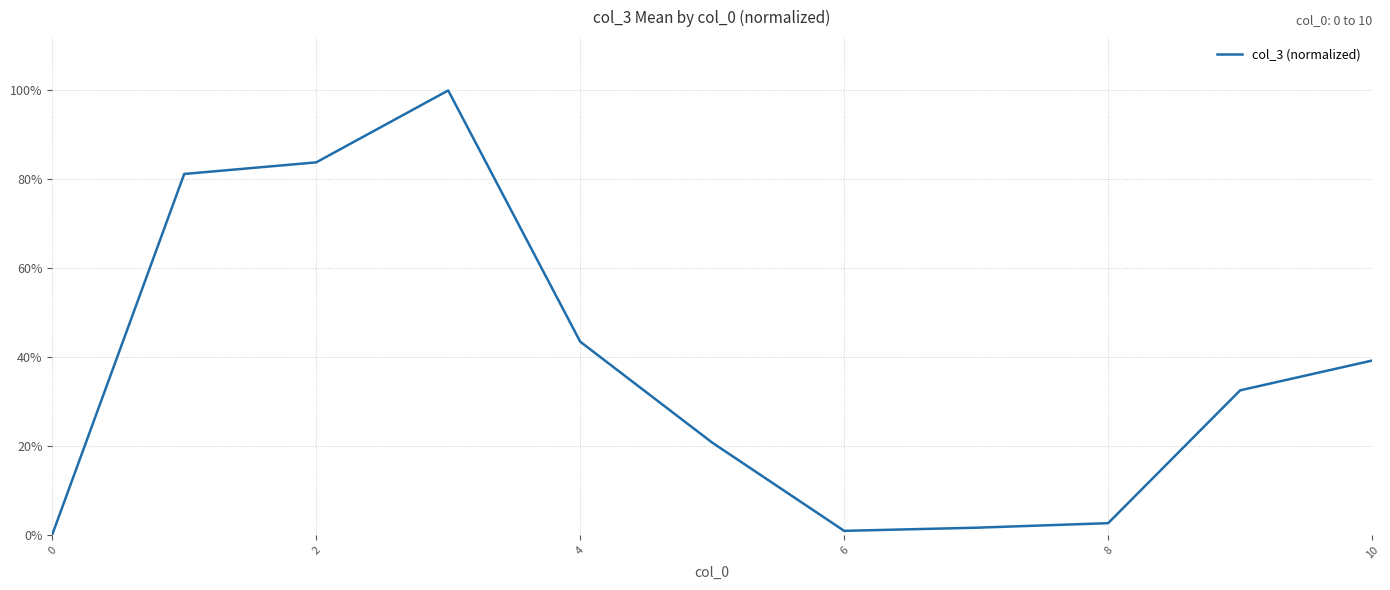

Reading left to right, transcribe all the data shown in this chart.

0.0	0.8	0.8	1.0	0.4	0.2	0.0	0.0	0.0	0.3	0.4